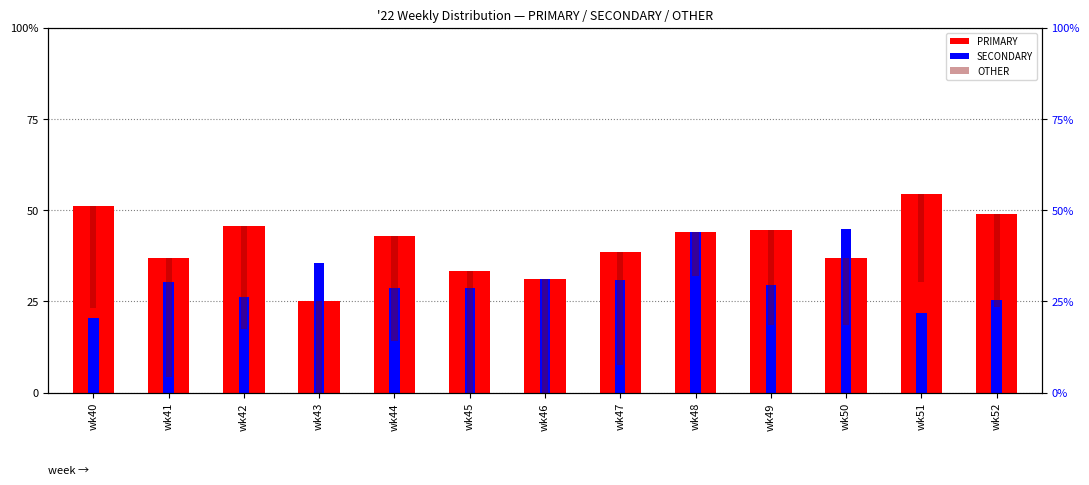

How many bars are there in each group?

3